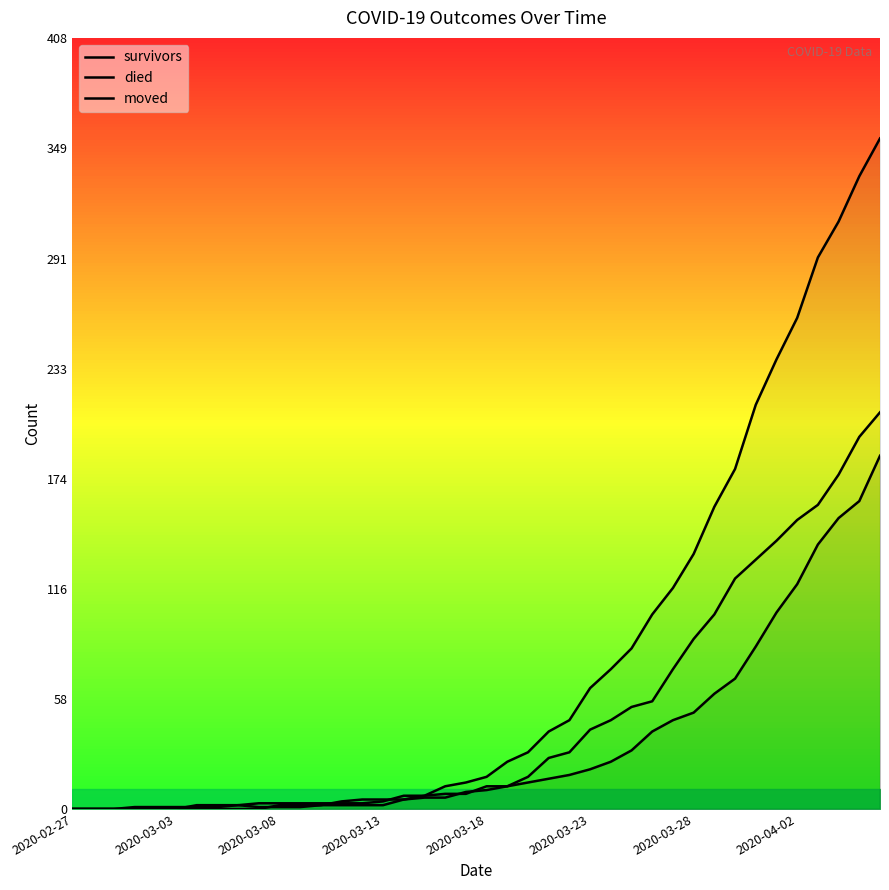

Between which two adjacent categories do moved and survivors first intersect?

2020-03-23 and 2020-03-28